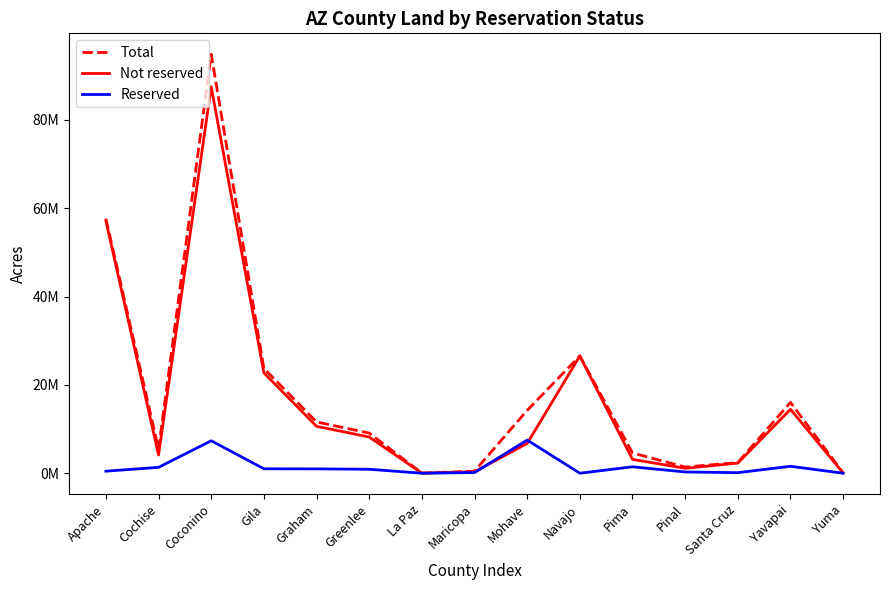

What is the difference between the second highest and minimum values in the Reserved series?

7344644